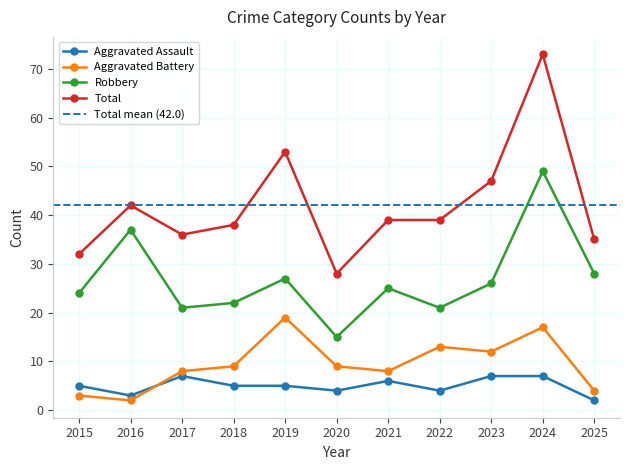

Reading right to left, extract all data points from this chart.

Aggravated Assault: 2	7	7	4	6	4	5	5	7	3	5
Aggravated Battery: 4	17	12	13	8	9	19	9	8	2	3
Robbery: 28	49	26	21	25	15	27	22	21	37	24
Total: 35	73	47	39	39	28	53	38	36	42	32